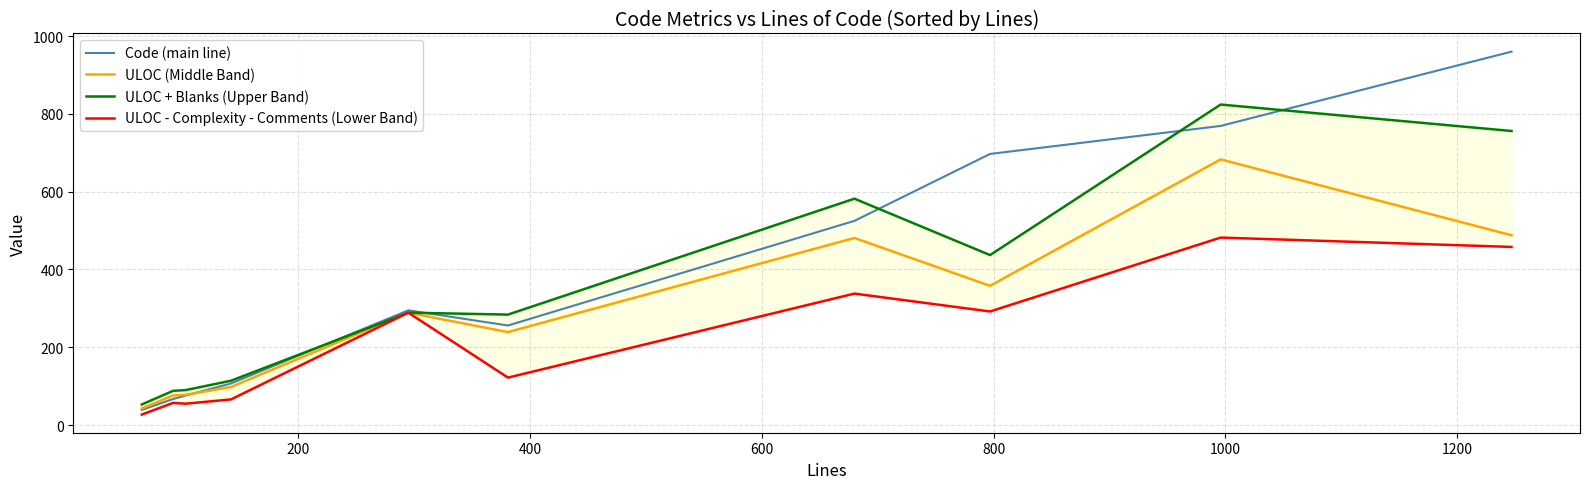

What is the minimum value for Code (main line)?

39